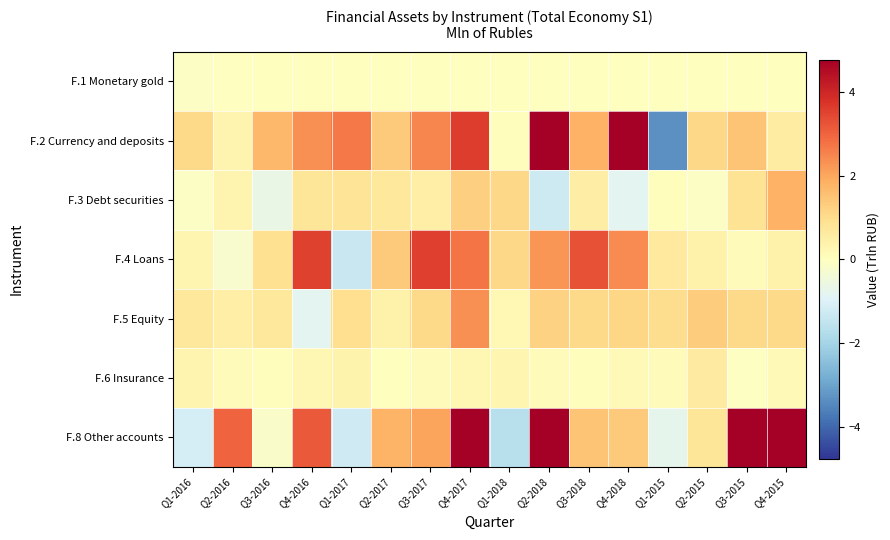

Reading right to left, what are all the values shown in this chart?

F.1 Monetary gold: Q4-2015=0.0	Q3-2015=0.0	Q2-2015=0.0	Q1-2015=0.0	Q4-2018=0.0	Q3-2018=0.0	Q2-2018=0.0	Q1-2018=0.0	Q4-2017=0.0	Q3-2017=0.0	Q2-2017=0.0	Q1-2017=0.0	Q4-2016=0.0	Q3-2016=0.0	Q2-2016=-0.0	Q1-2016=-0.1
F.2 Currency and deposits: Q4-2015=0.6	Q3-2015=1.5	Q2-2015=1.1	Q1-2015=-3.3	Q4-2018=6.0	Q3-2018=1.8	Q2-2018=5.4	Q1-2018=0.1	Q4-2017=3.6	Q3-2017=2.5	Q2-2017=1.4	Q1-2017=2.7	Q4-2016=2.3	Q3-2016=1.7	Q2-2016=0.3	Q1-2016=1.1
F.3 Debt securities: Q4-2015=1.8	Q3-2015=0.8	Q2-2015=-0.1	Q1-2015=0.1	Q4-2018=-0.9	Q3-2018=0.5	Q2-2018=-1.3	Q1-2018=1.1	Q4-2017=1.2	Q3-2017=0.5	Q2-2017=0.7	Q1-2017=0.8	Q4-2016=0.8	Q3-2016=-0.7	Q2-2016=0.3	Q1-2016=-0.1
F.4 Loans: Q4-2015=0.4	Q3-2015=0.1	Q2-2015=0.4	Q1-2015=0.6	Q4-2018=2.4	Q3-2018=3.2	Q2-2018=2.3	Q1-2018=1.1	Q4-2017=2.8	Q3-2017=3.6	Q2-2017=1.4	Q1-2017=-1.4	Q4-2016=3.5	Q3-2016=0.9	Q2-2016=-0.3	Q1-2016=0.3
F.5 Equity: Q4-2015=1.1	Q3-2015=1.1	Q2-2015=1.3	Q1-2015=1.0	Q4-2018=1.2	Q3-2018=1.1	Q2-2018=1.2	Q1-2018=0.2	Q4-2017=2.3	Q3-2017=1.1	Q2-2017=0.4	Q1-2017=1.0	Q4-2016=-0.8	Q3-2016=0.7	Q2-2016=0.5	Q1-2016=0.7
F.6 Insurance: Q4-2015=0.2	Q3-2015=-0.0	Q2-2015=0.6	Q1-2015=0.1	Q4-2018=0.2	Q3-2018=0.1	Q2-2018=0.1	Q1-2018=0.3	Q4-2017=0.3	Q3-2017=0.1	Q2-2017=0.0	Q1-2017=0.4	Q4-2016=0.2	Q3-2016=0.1	Q2-2016=0.1	Q1-2016=0.3
F.8 Other accounts: Q4-2015=5.7	Q3-2015=5.8	Q2-2015=0.7	Q1-2015=-0.8	Q4-2018=1.4	Q3-2018=1.5	Q2-2018=5.7	Q1-2018=-1.7	Q4-2017=4.9	Q3-2017=2.0	Q2-2017=1.8	Q1-2017=-1.2	Q4-2016=3.2	Q3-2016=-0.2	Q2-2016=3.0	Q1-2016=-1.1